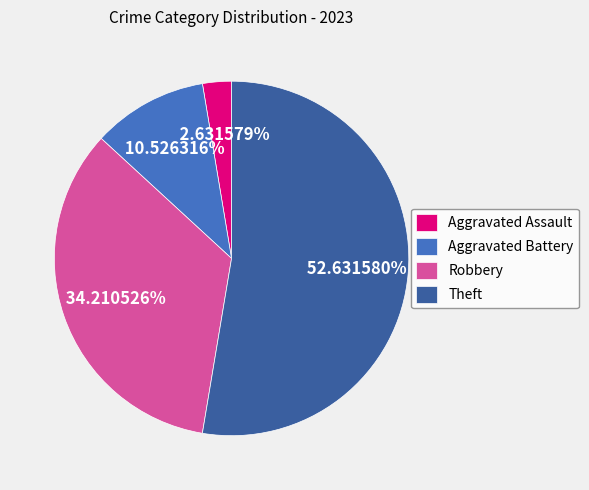

Is there any slice that represents more than half of the pie?

Yes